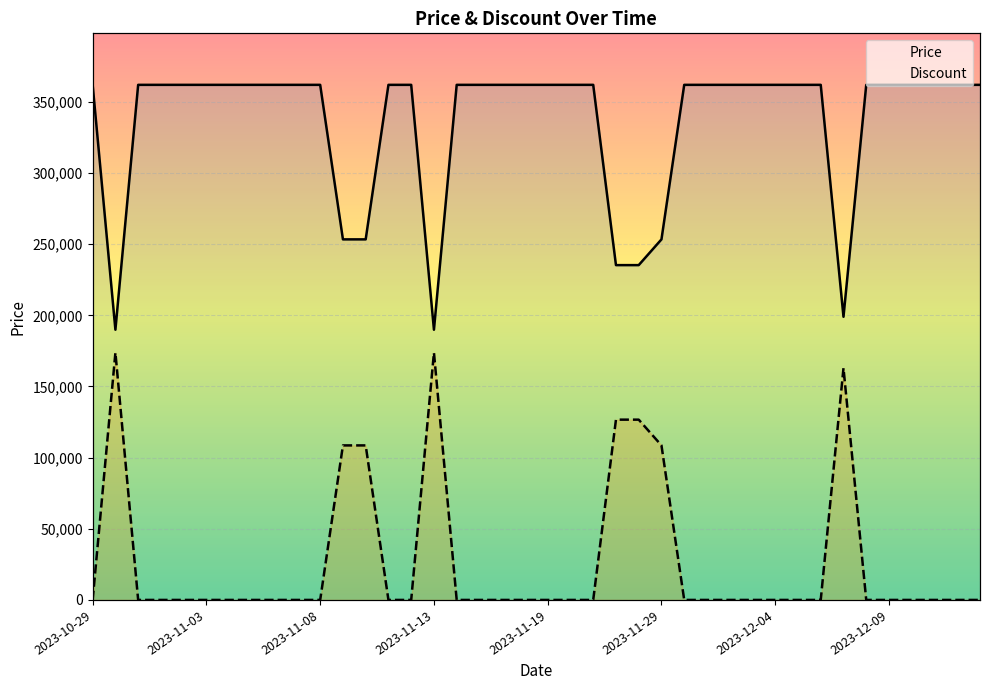

What are all the series names shown in the legend?

Price, Discount